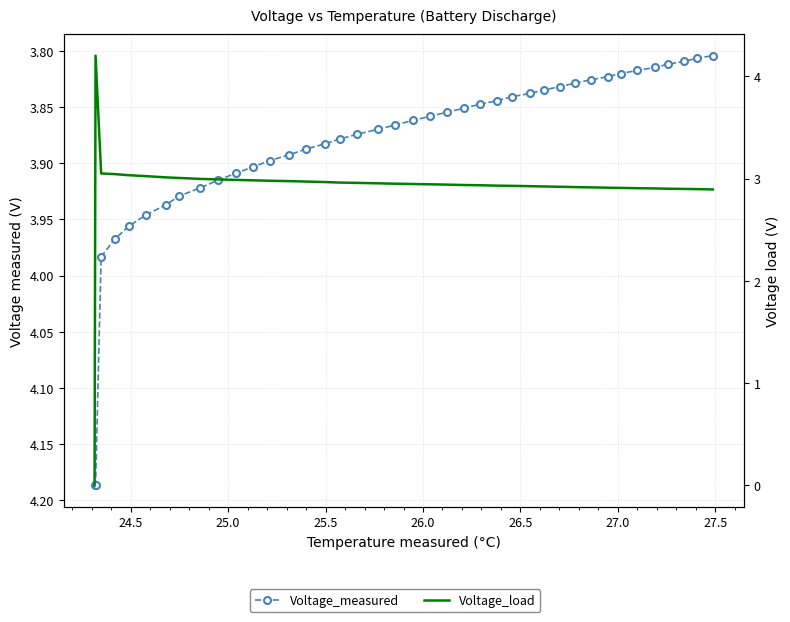

Reading left to right, transcribe all the data shown in this chart.

Voltage_measured: 4.2	4.2	4.0	4.0	4.0	3.9	3.9	3.9	3.9	3.9	3.9	3.9	3.9	3.9	3.9	3.9	3.9	3.9	3.9	3.9	3.9	3.9	3.9	3.9	3.8	3.8	3.8	3.8	3.8	3.8	3.8	3.8	3.8	3.8	3.8	3.8	3.8	3.8	3.8	3.8
Voltage_load: 0.0	4.2	3.0	3.0	3.0	3.0	3.0	3.0	3.0	3.0	3.0	3.0	3.0	3.0	3.0	3.0	3.0	3.0	3.0	3.0	2.9	2.9	2.9	2.9	2.9	2.9	2.9	2.9	2.9	2.9	2.9	2.9	2.9	2.9	2.9	2.9	2.9	2.9	2.9	2.9